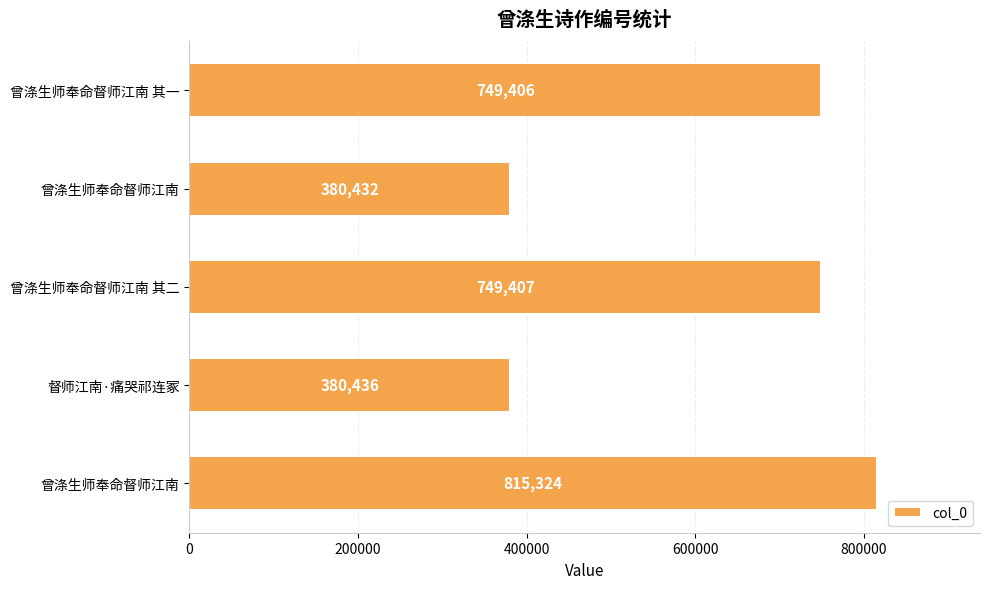

How many bars are there in total?

5